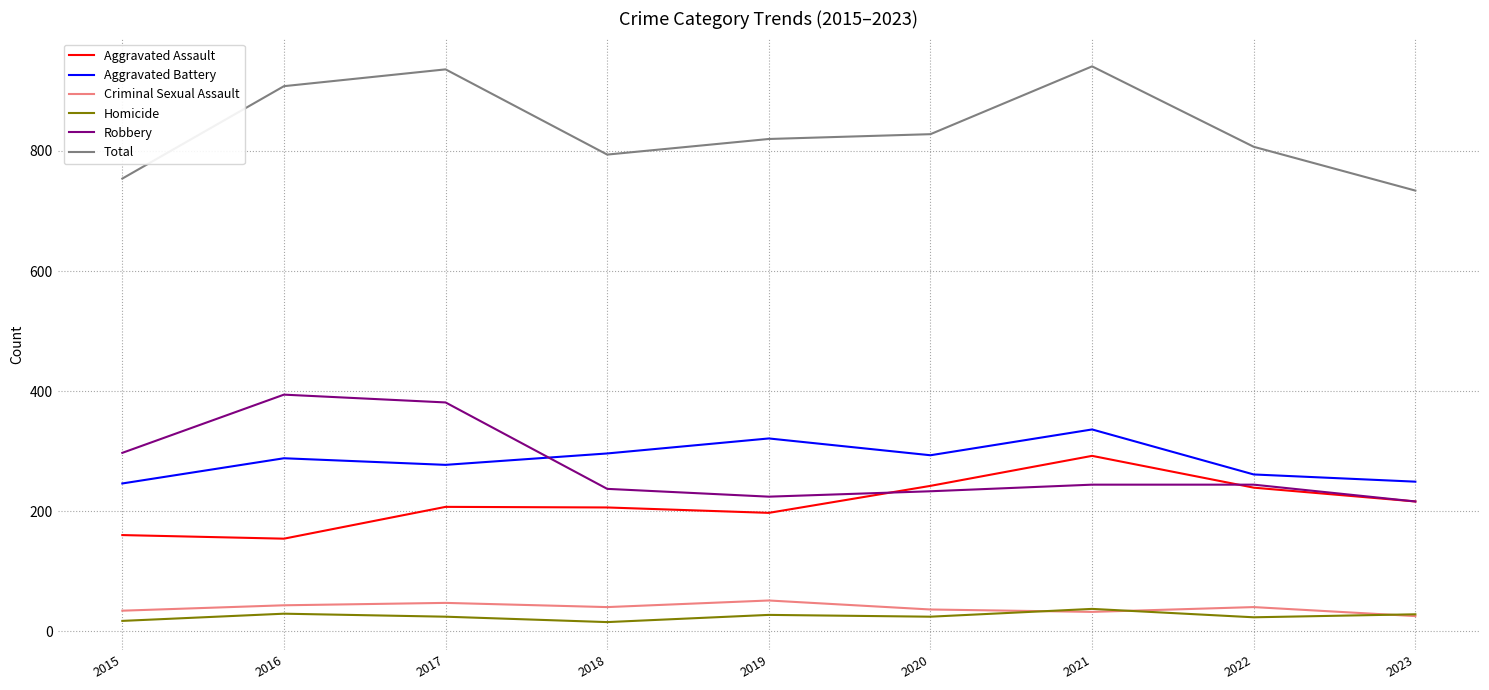

The Aggravated Assault series shows 143 at 2021. True or false?

False